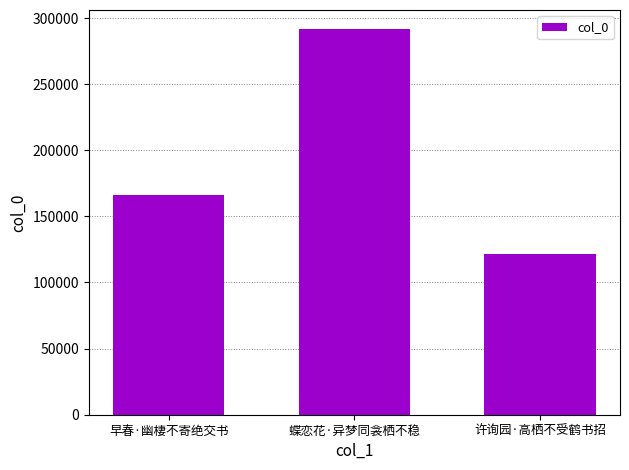

What is the difference between the values at 蝶恋花·异梦同衾栖不稳 and 早春·幽棲不寄绝交书?

125049